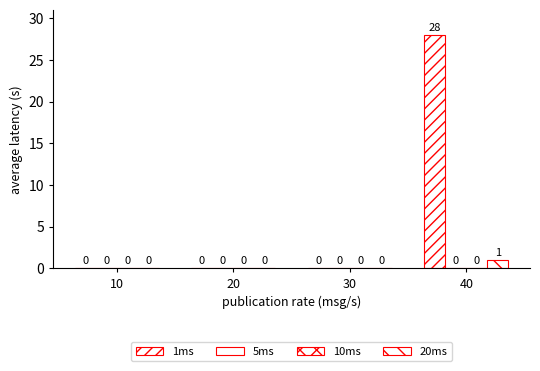

What is the sum of the 1ms values at 20 and 40?

28